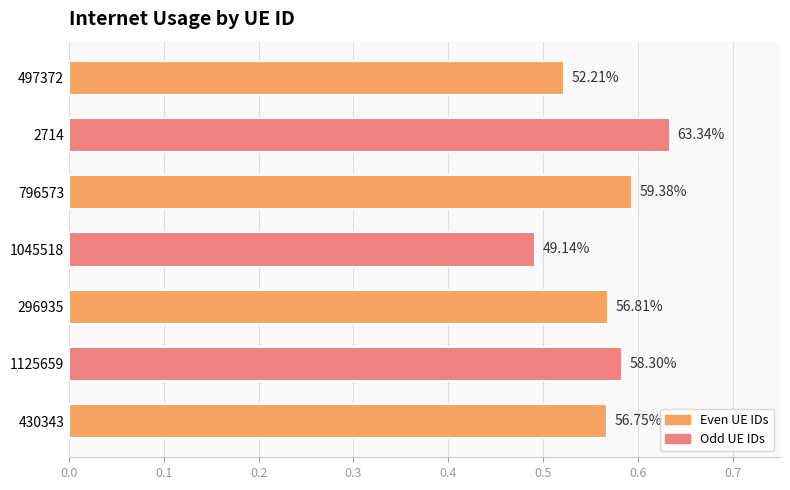

How many bars are there in total?

7